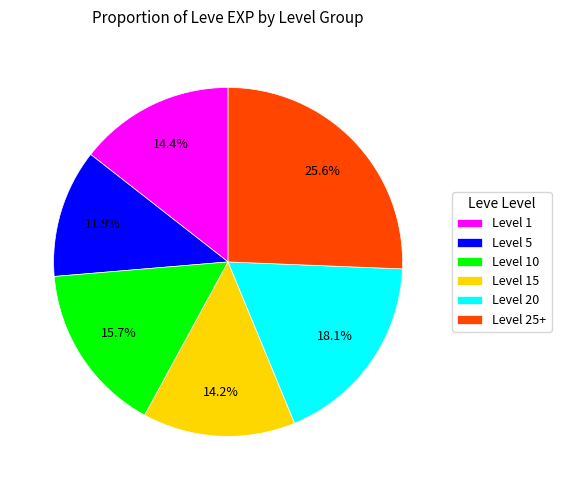

How many segments does this pie chart have?

6